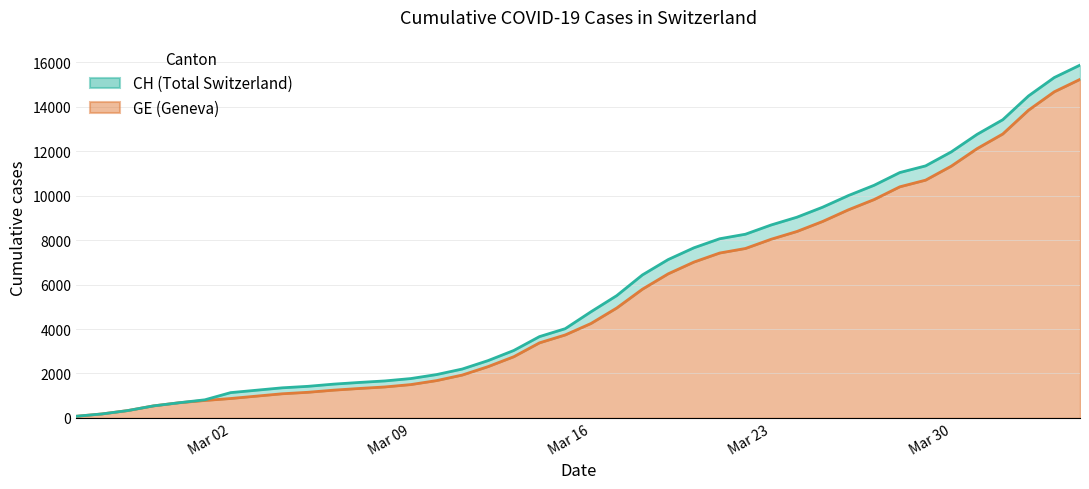

At how many categories does at least one series exceed 5855?

18